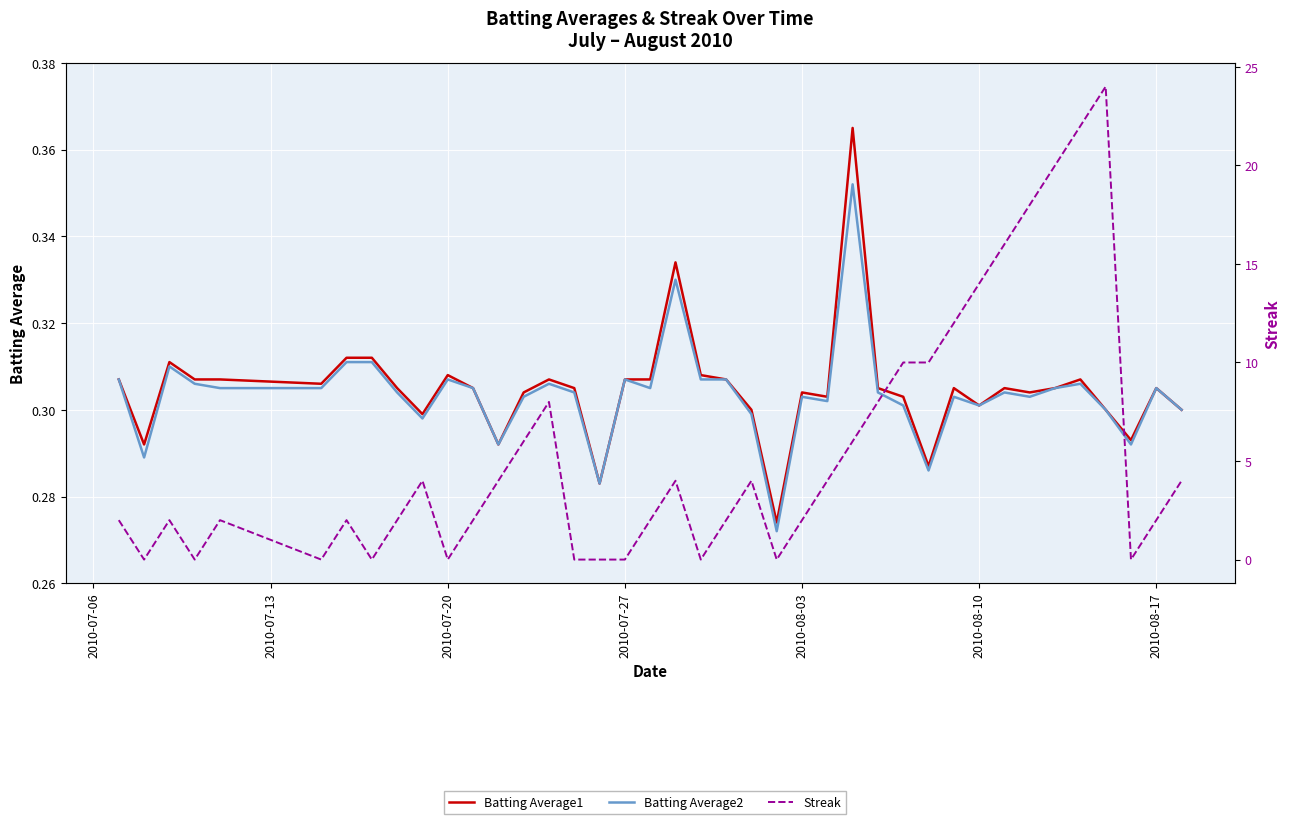

What is the value of the Streak point at the 22nd from the left?

2.0